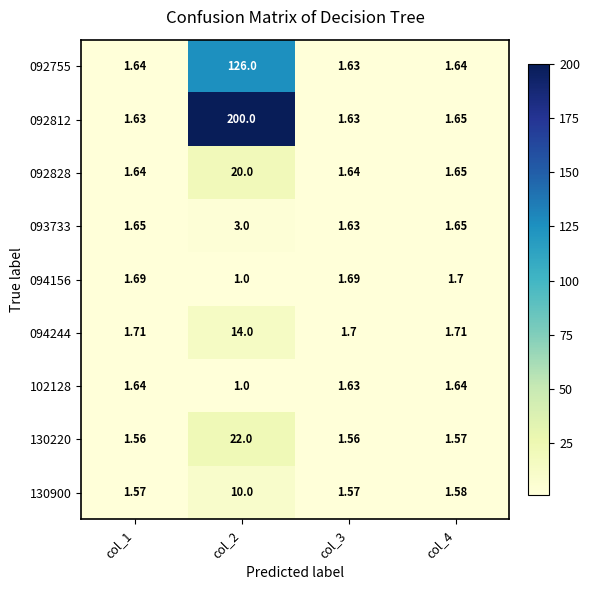

What is the minimum value shown in the chart?

1.0